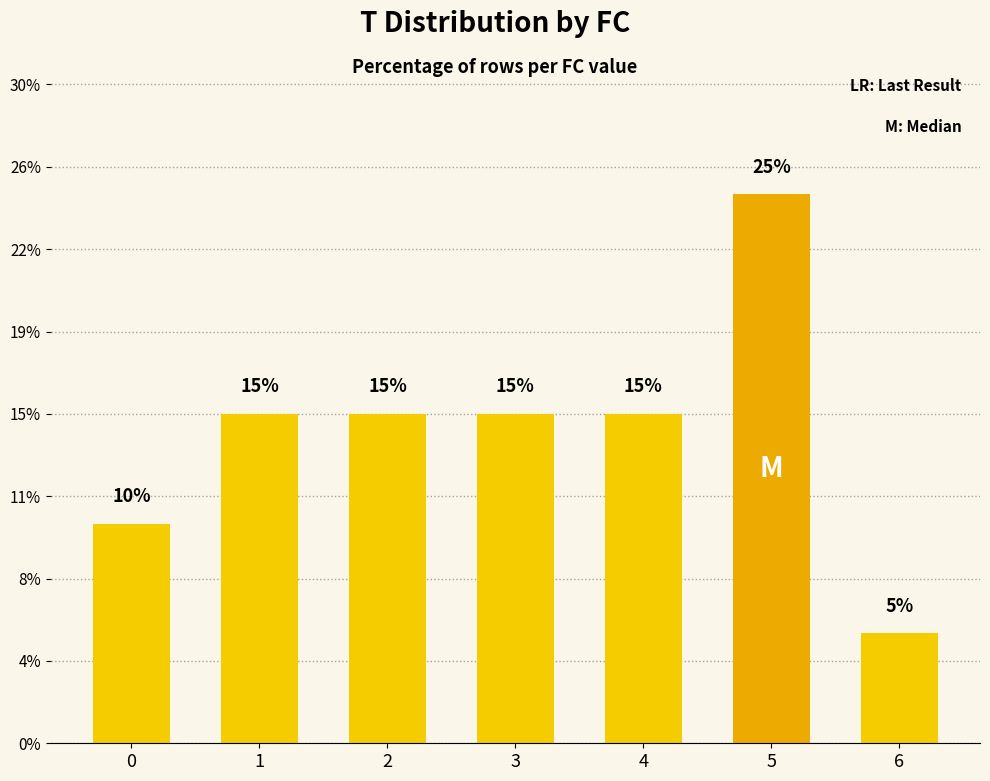

What is the ratio of the value at 3 to the value at 2?

1.0